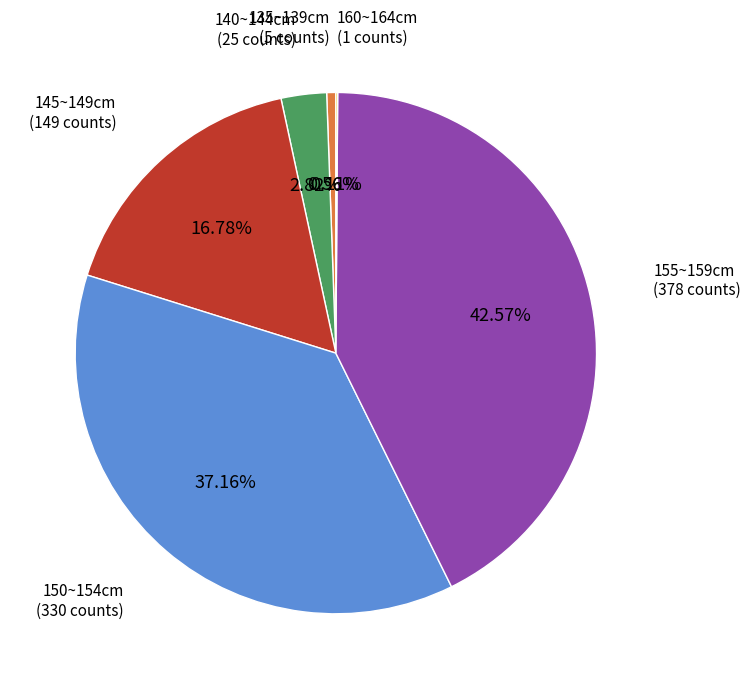

Is there any slice that represents more than half of the pie?

No